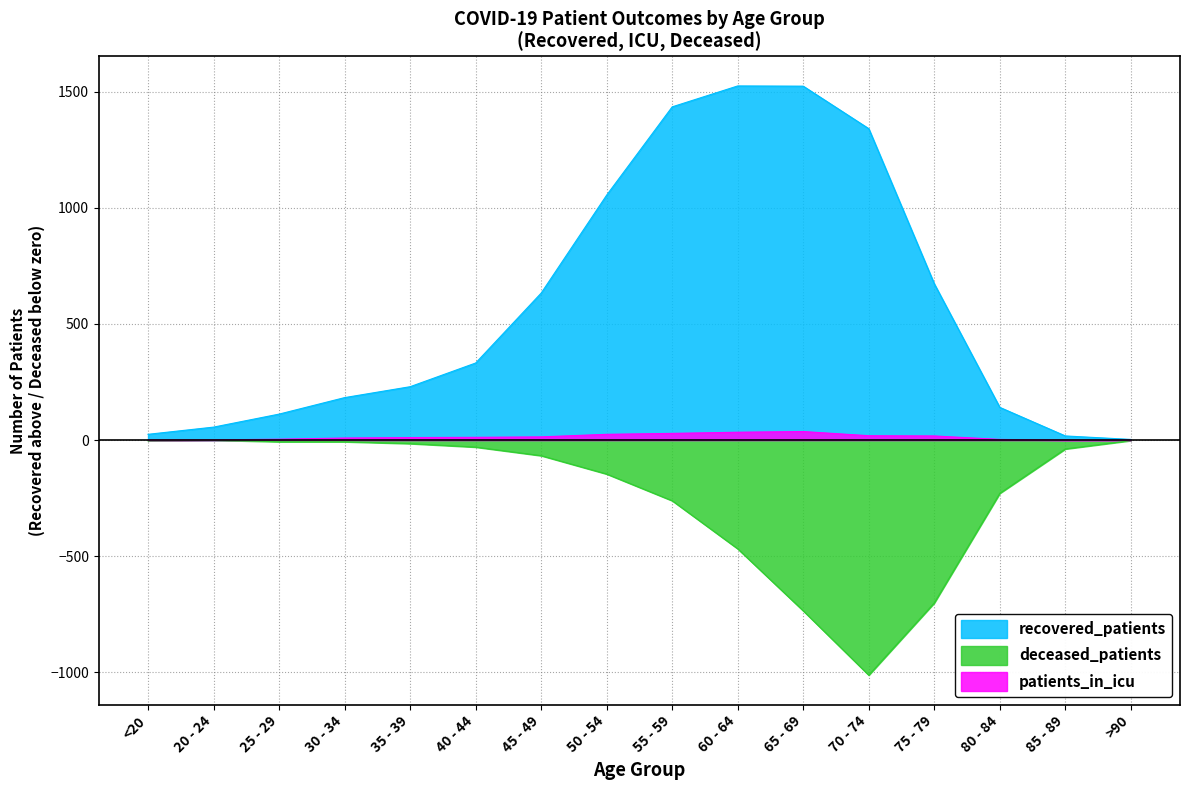

Where is the first local maximum for recovered_patients?

60 - 64